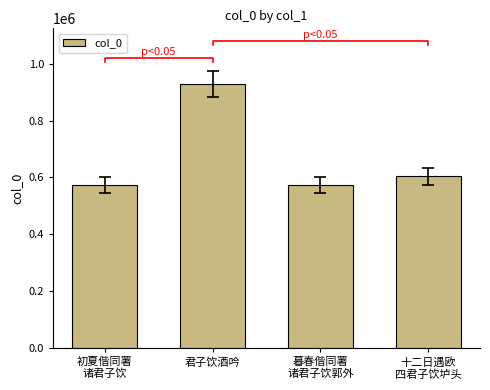

Which label corresponds to the smallest value in the chart?

暮春偕同署
诸君子饮郭外